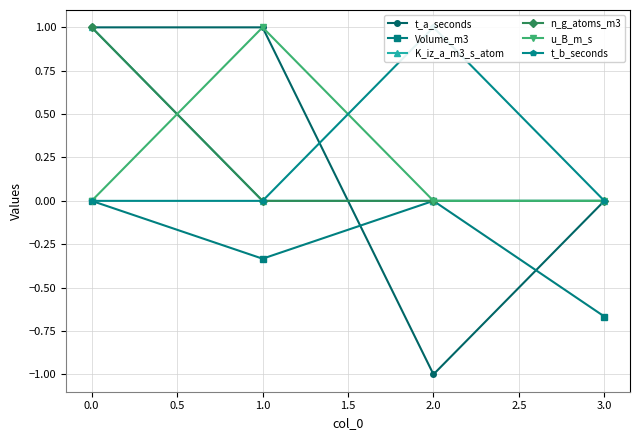

Count the n_g_atoms_m3 values in the range 0 to 1.

4